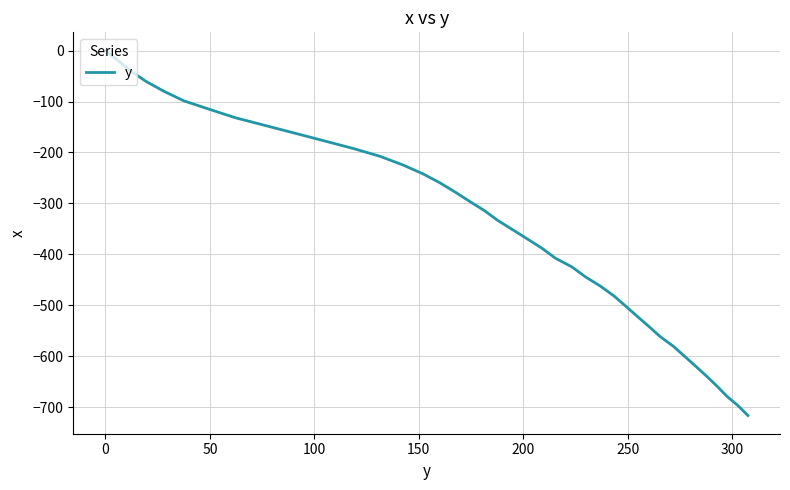

What is the smallest value displayed?

-716.4